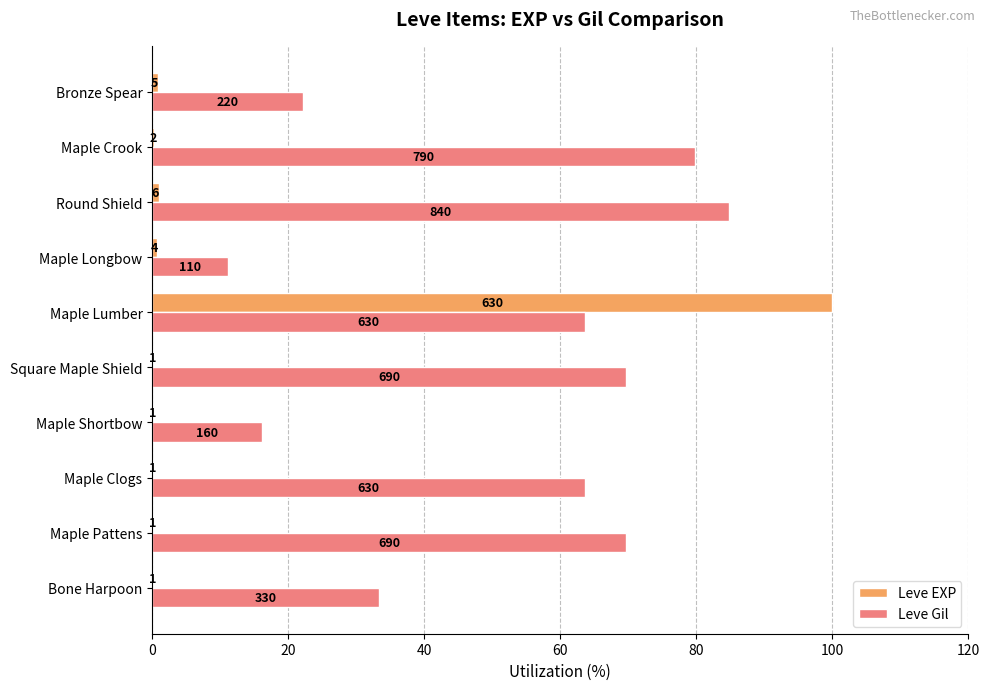

What are all the series names shown in the legend?

Leve EXP, Leve Gil